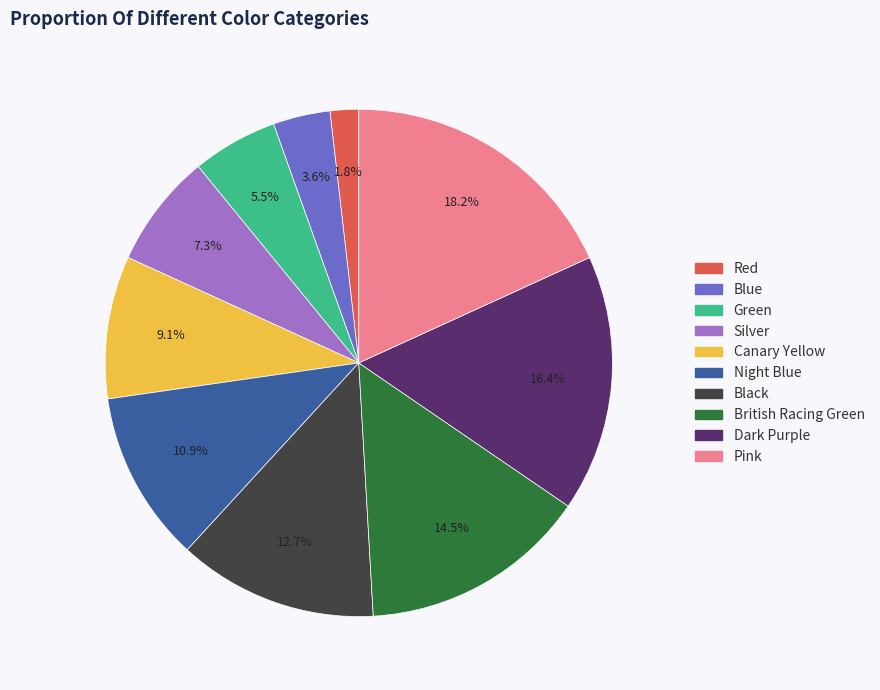

To the nearest percent, what is the combined percentage of Dark Purple and Pink?

35%